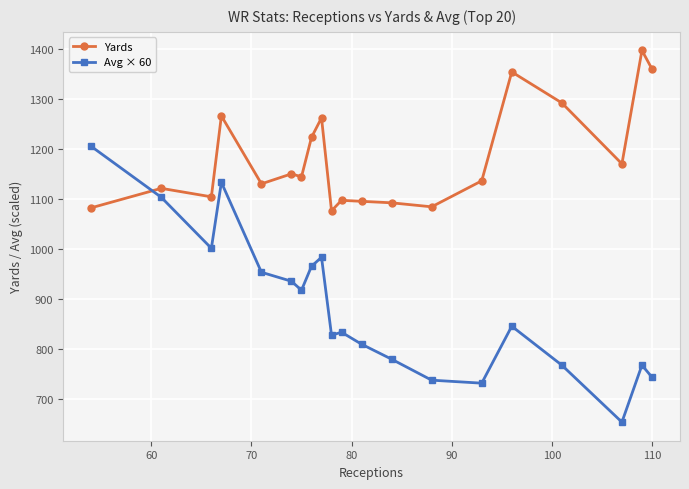

Rank the series by their average value, from highest to lowest.

Yards, Avg × 60